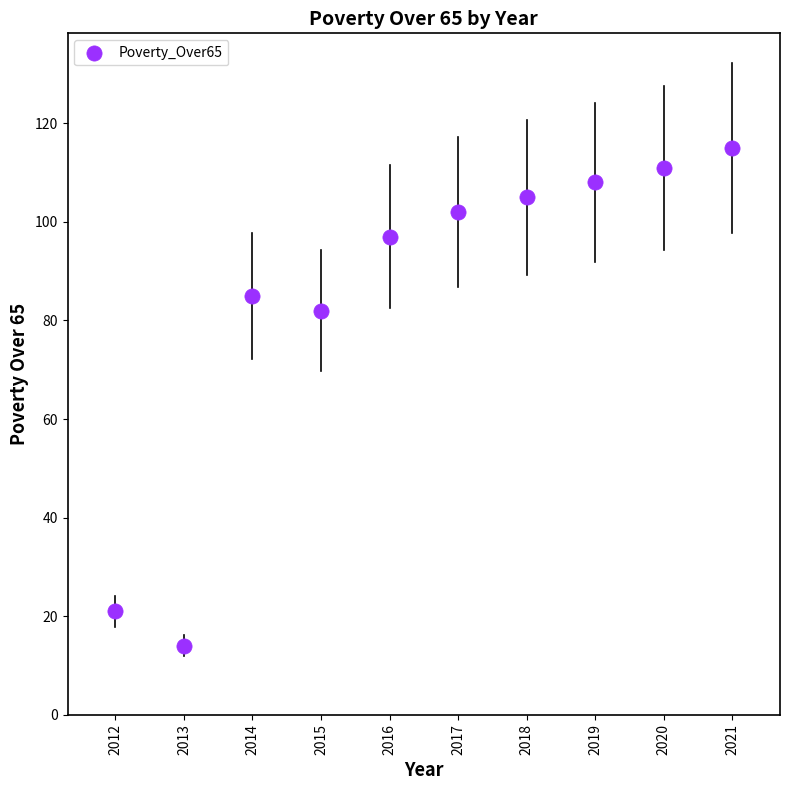

What is the average X value?

2016